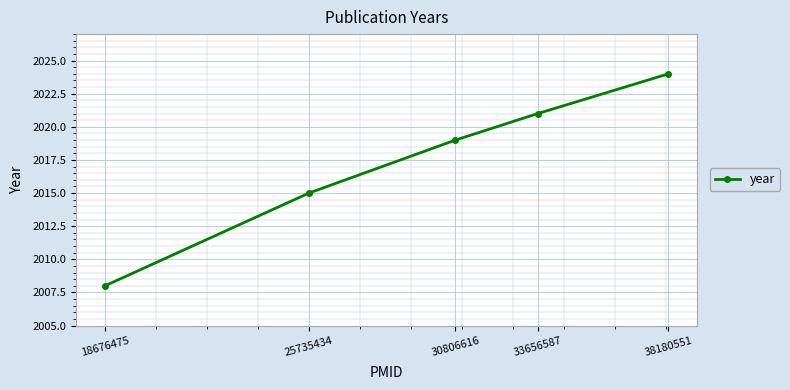

What is the value of the 4th point from the left?

2021